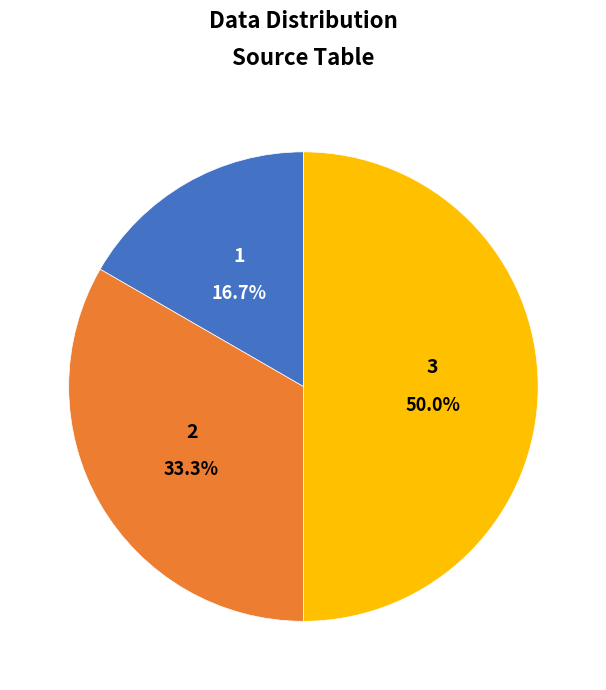

To the nearest percent, what is the average slice percentage?

33%